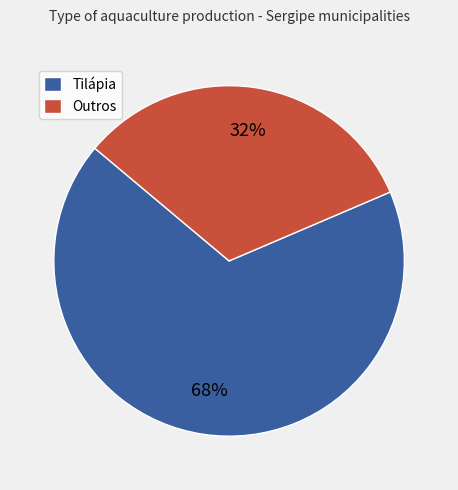

Which category has the smallest portion of the pie?

Outros